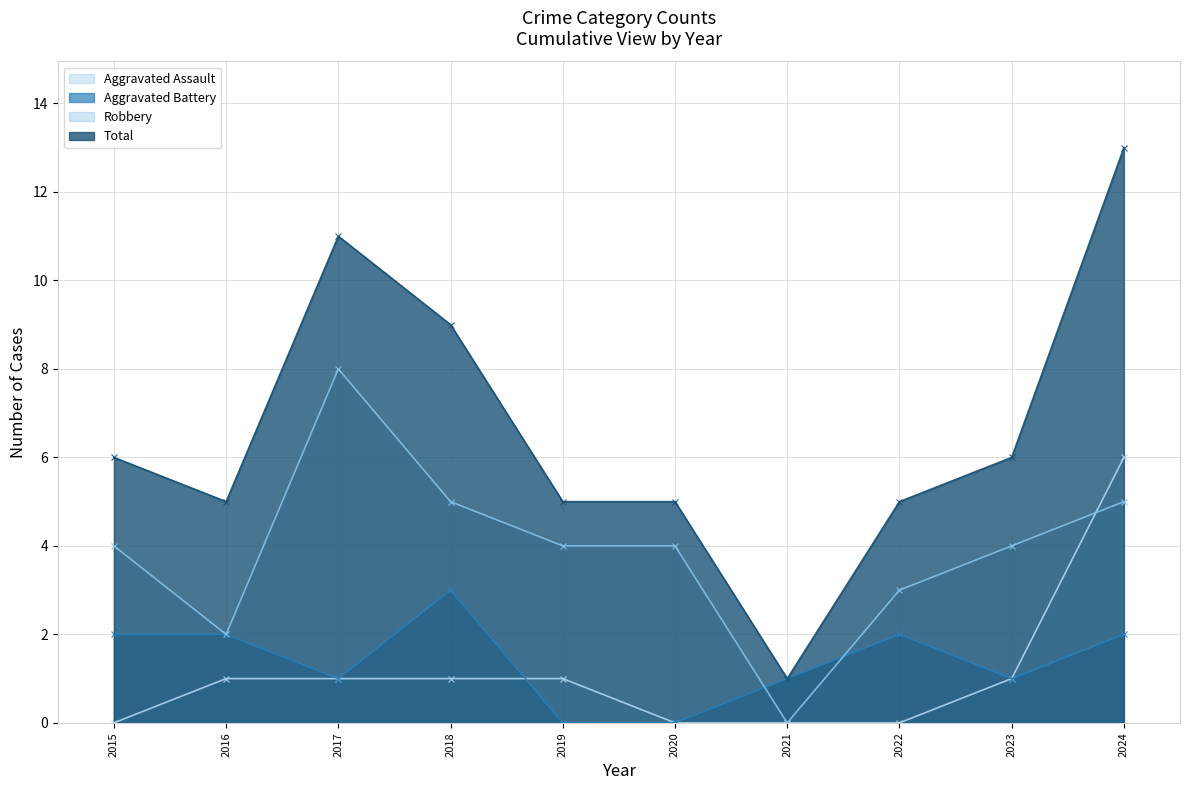

At 2018, list the series in order from largest to smallest.

Total, Robbery, Aggravated Battery, Aggravated Assault